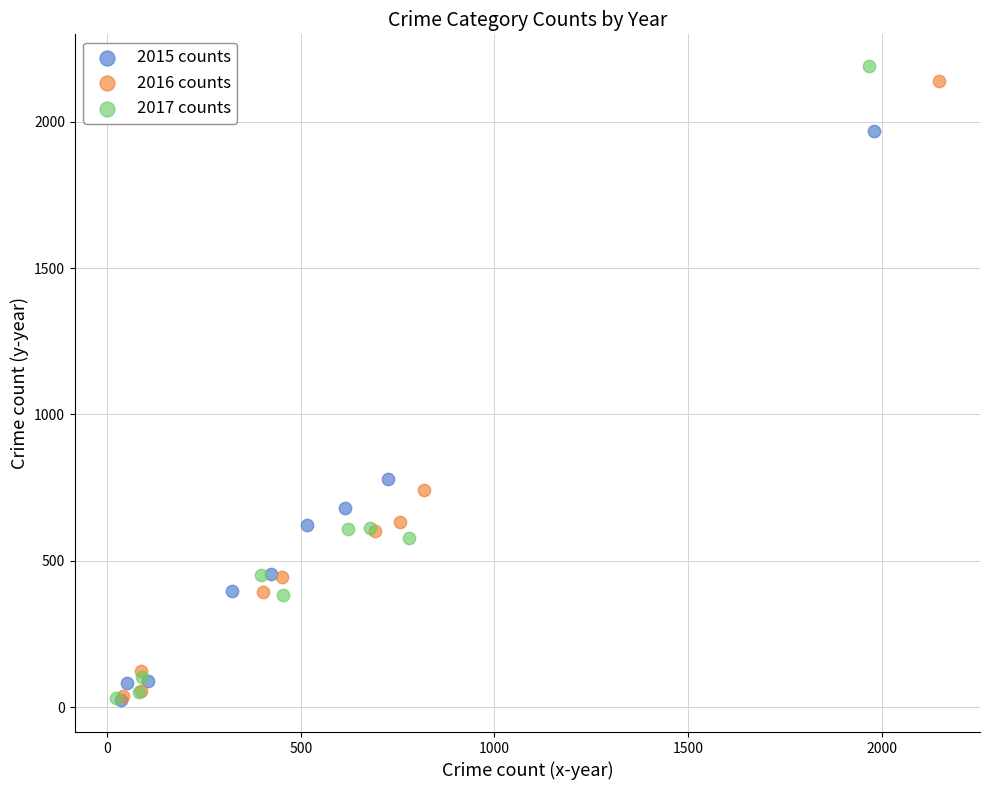

What are all the series names shown in the legend?

2015 counts, 2016 counts, 2017 counts